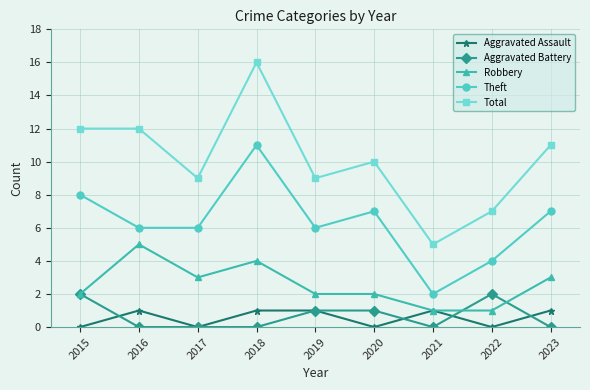

Does the chart have visible grid lines?

Yes